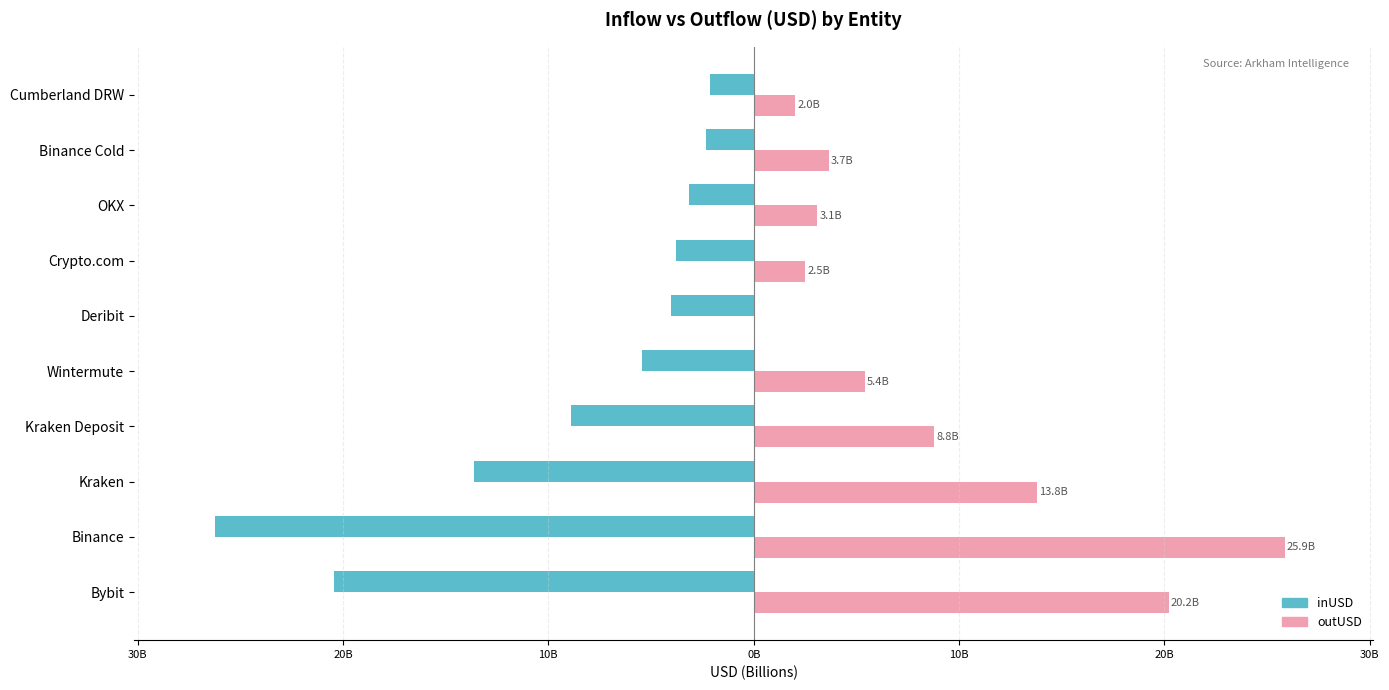

Rank the series by their average value, from highest to lowest.

outUSD, inUSD